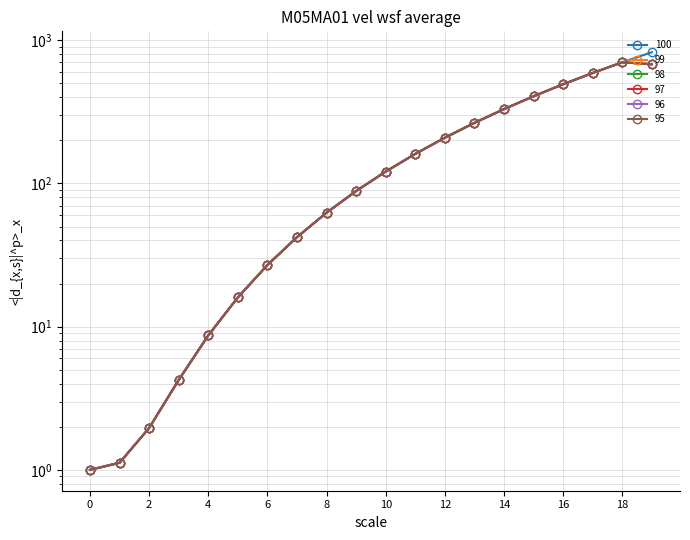

True or false: 95 has more than 2 interior local peaks.

False